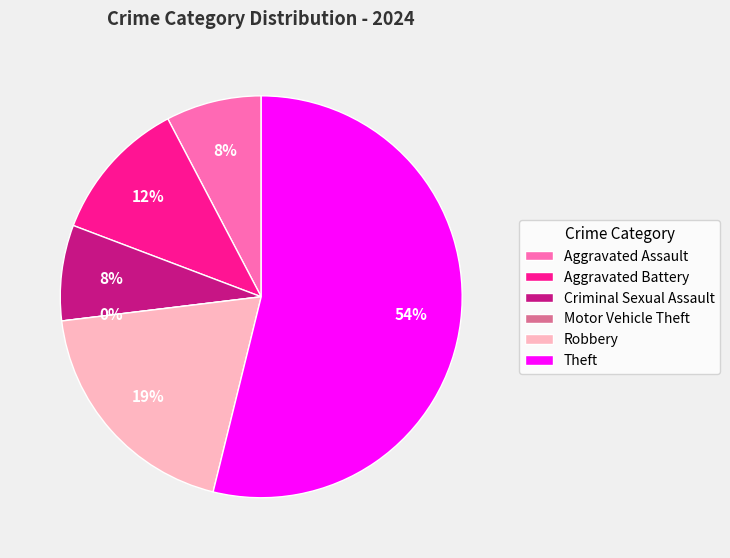

Between Theft and Aggravated Battery, which is larger?

Theft